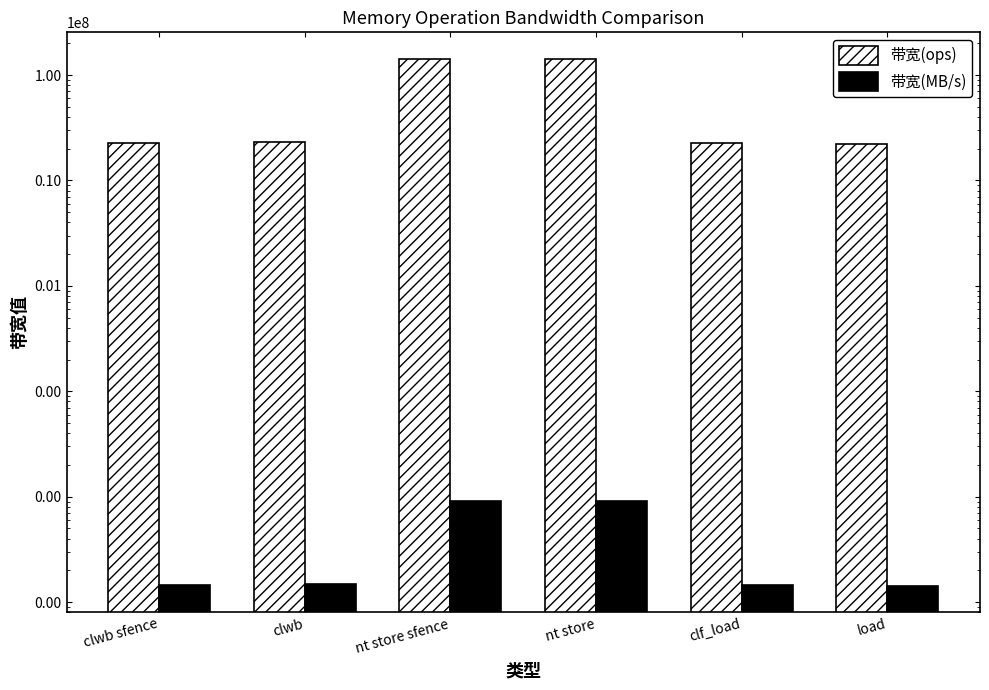

What is the smallest value displayed?

1422